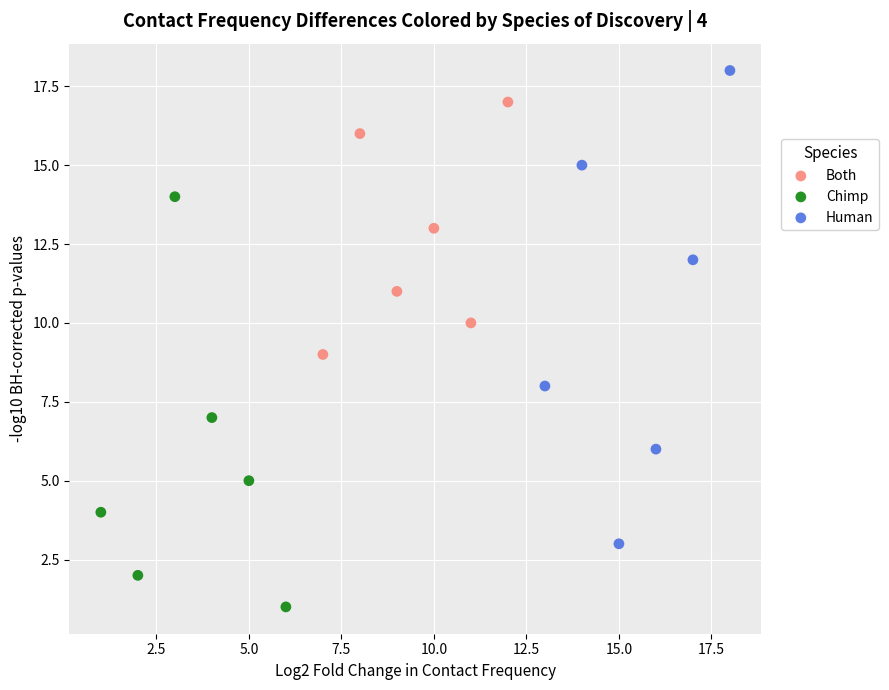

Which series reaches the maximum Y coordinate?

Human